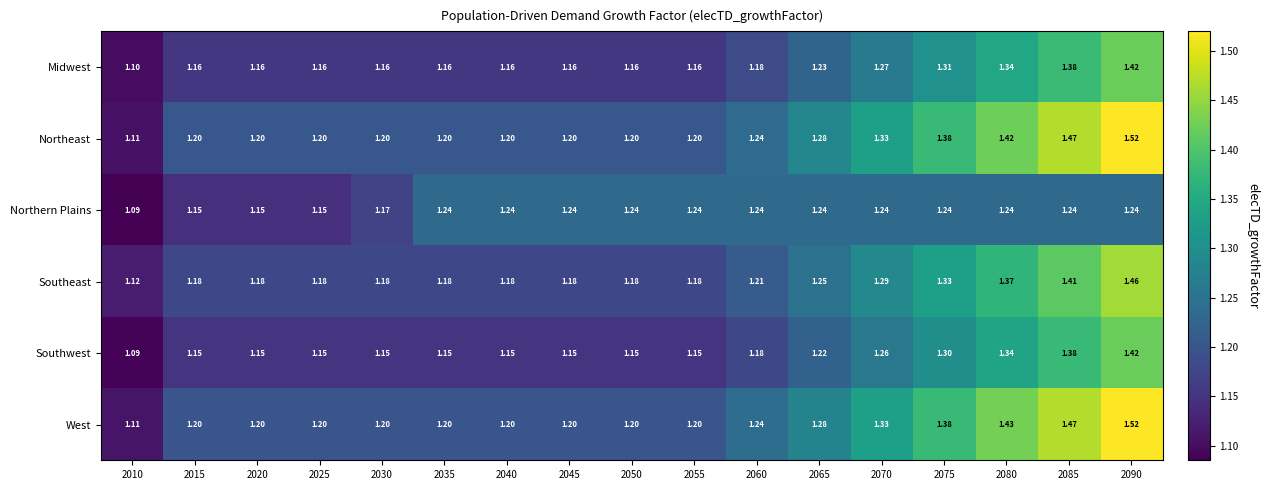

Is the value of Midwest at 2080 greater than the value of Northern Plains at 2020?

Yes